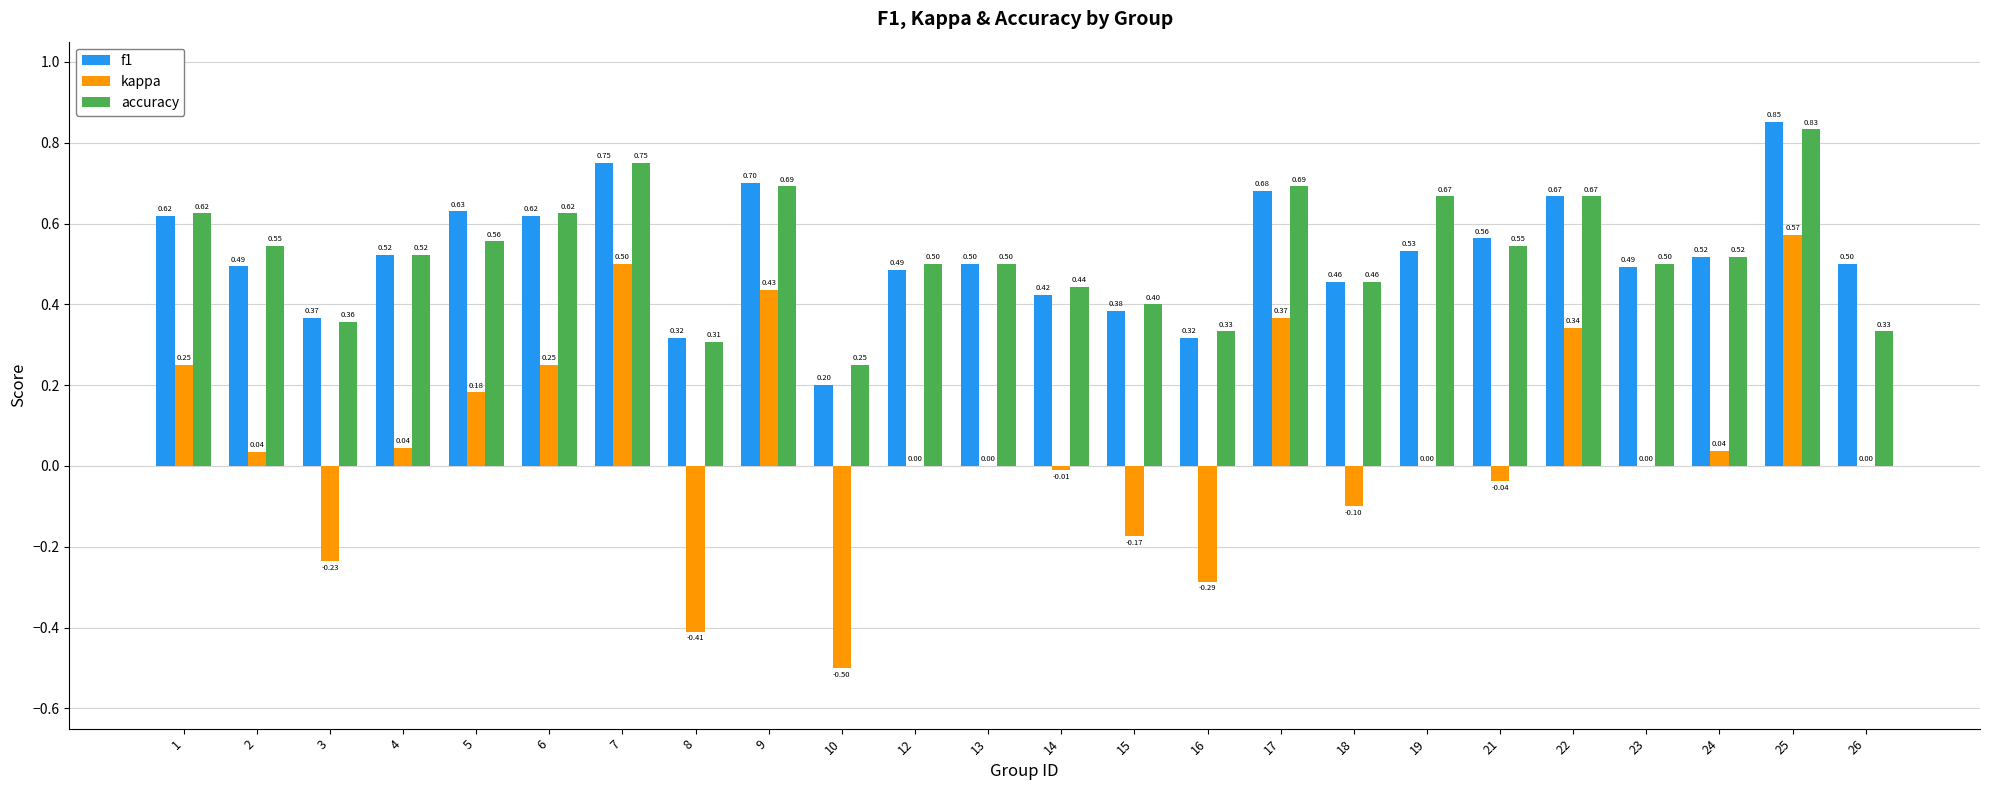

Which series has the largest total across all categories?

accuracy